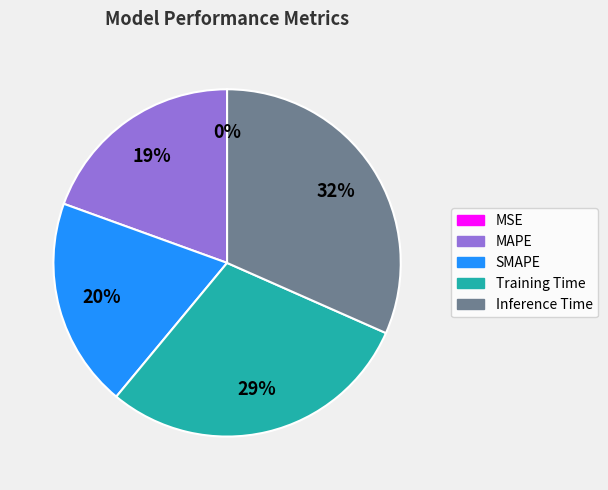

Which category has the biggest portion of the pie?

Inference Time